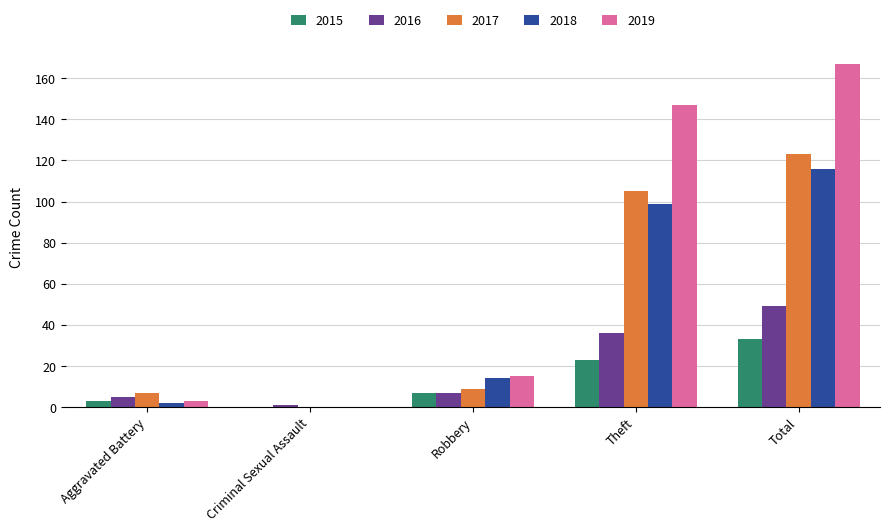

What are all the series names shown in the legend?

2015, 2016, 2017, 2018, 2019